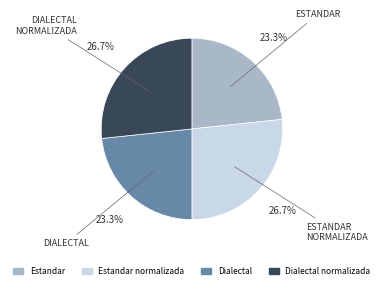

Is there any slice that represents more than half of the pie?

No